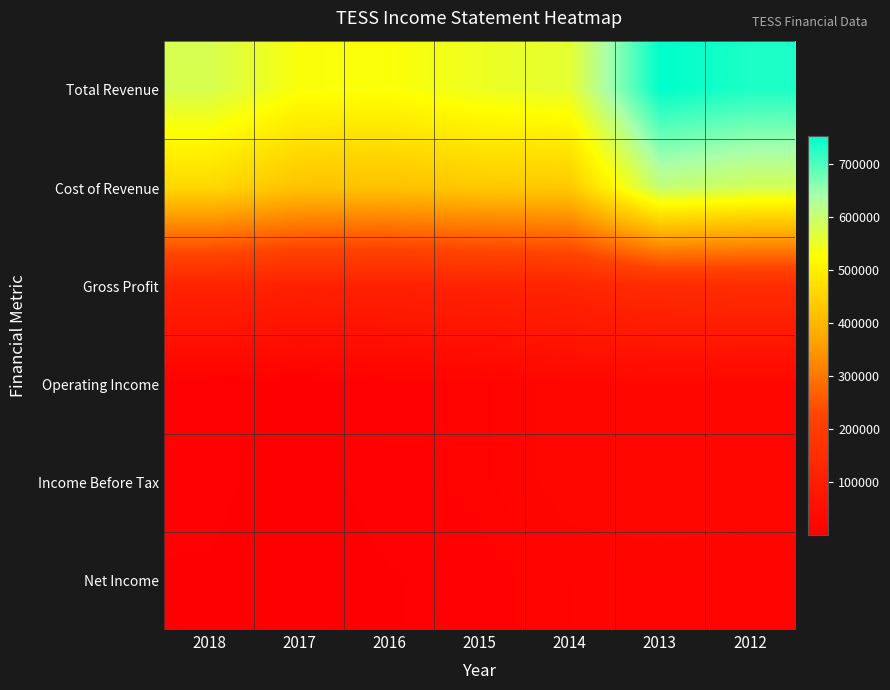

At how many categories does at least one series exceed 651683?

2